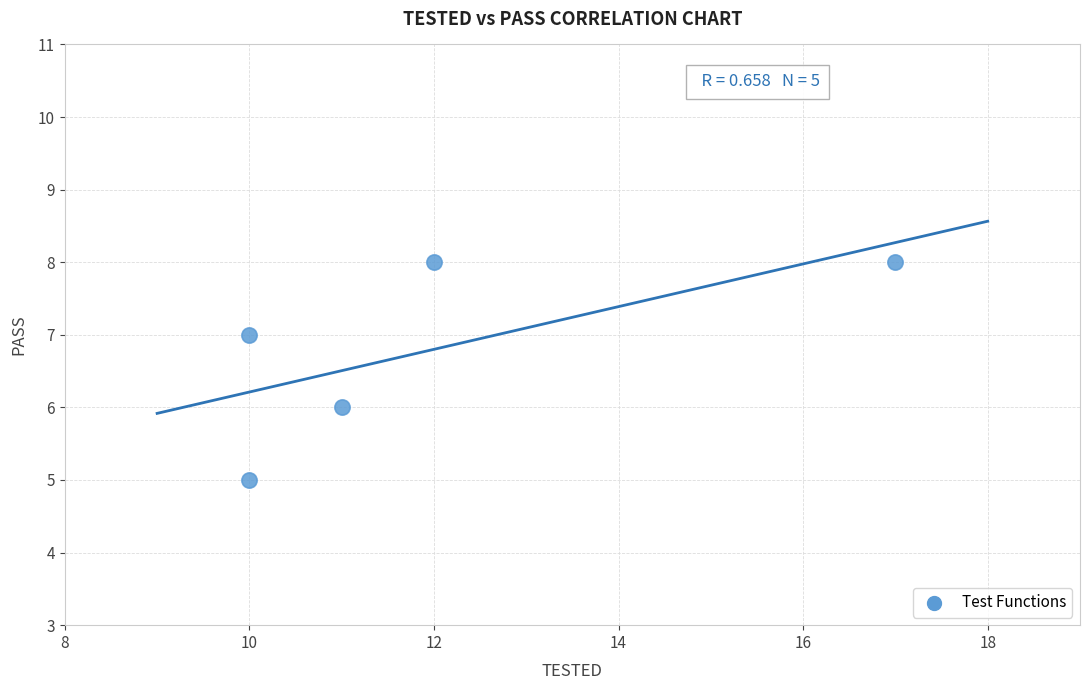

What is the range of X values (max minus min)?

7